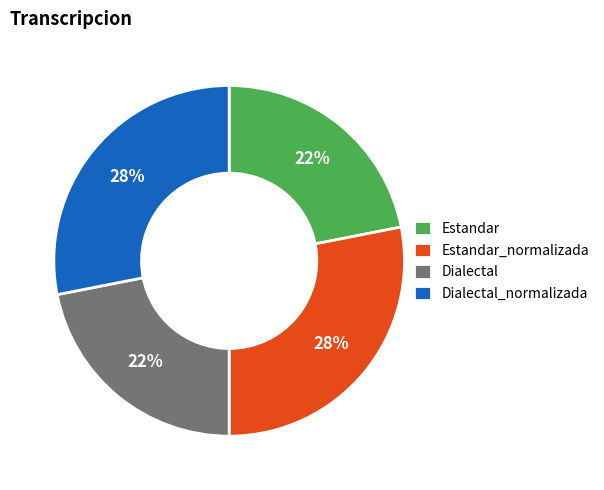

To the nearest percent, what portion does Estandar_normalizada represent?

28%